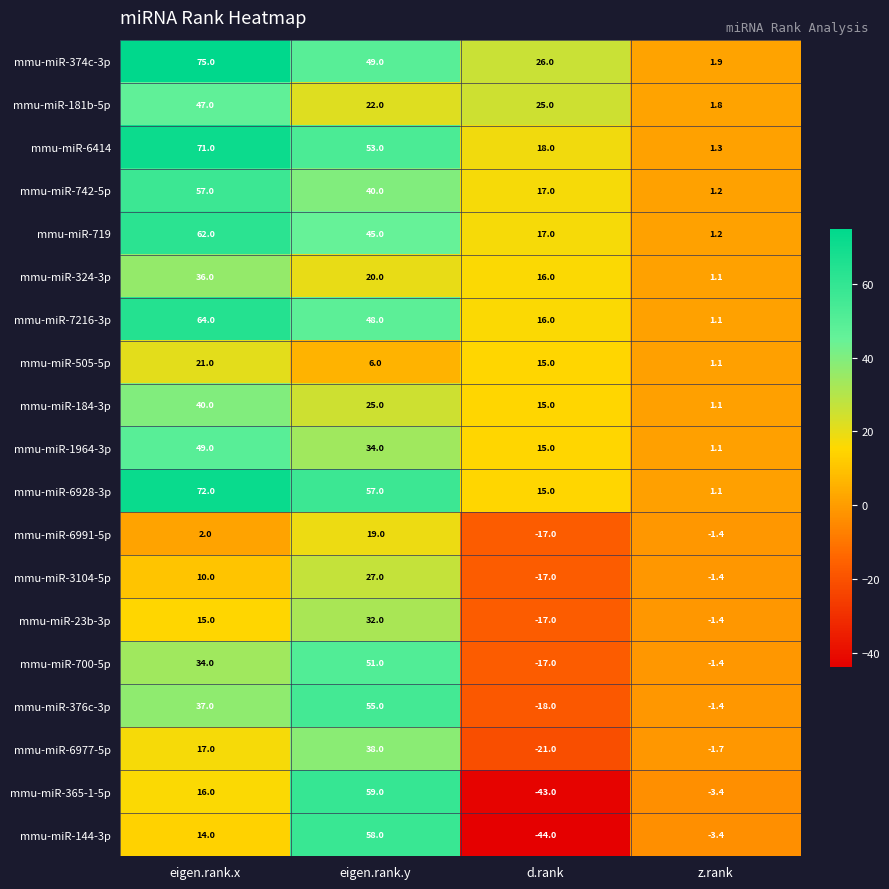

What is the difference between the maximum and second lowest values in the mmu-miR-742-5p series?

40.0